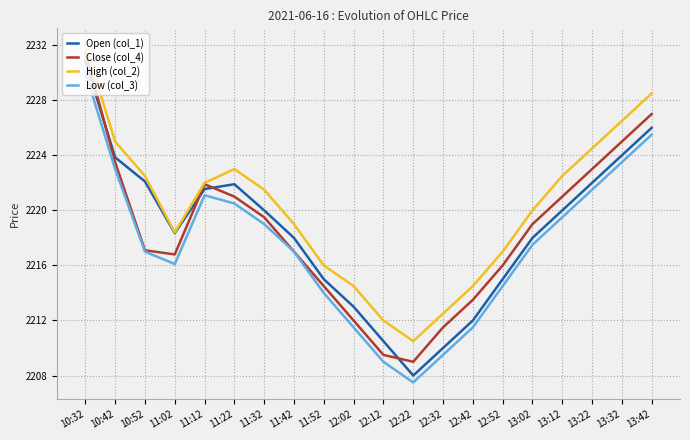

How many interior local peaks does the Close (col_4) series have?

1